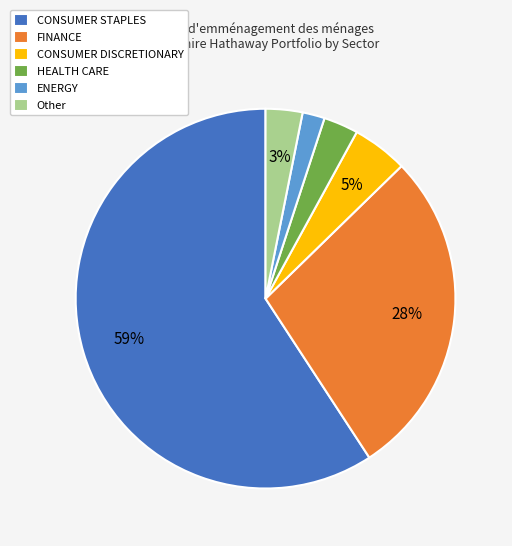

Which has a higher value, CONSUMER DISCRETIONARY or FINANCE?

FINANCE